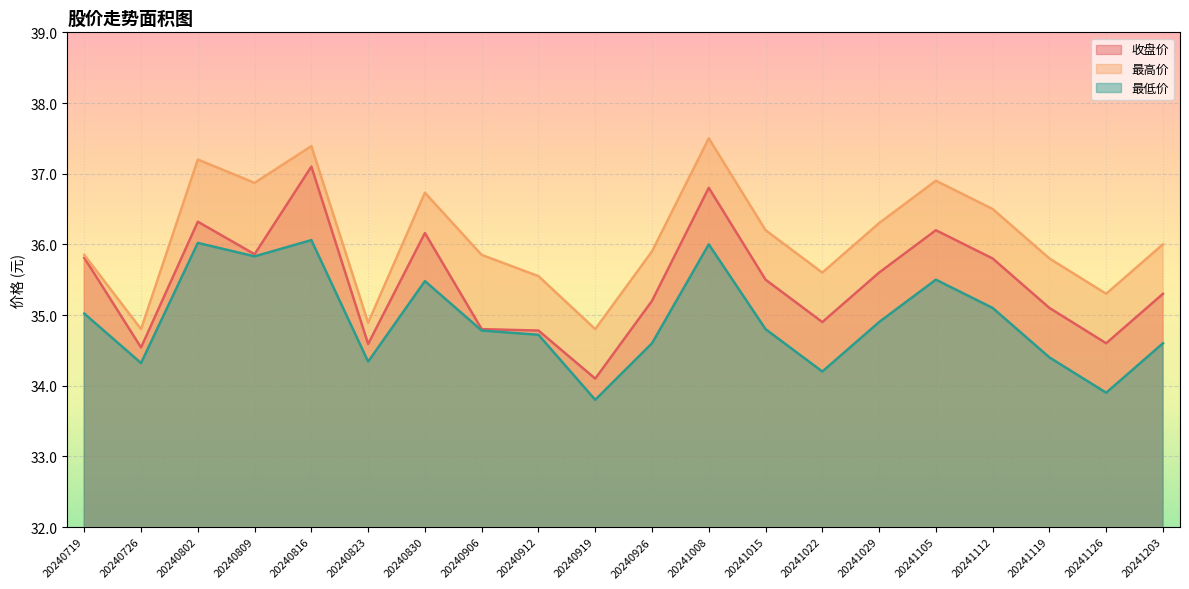

What is the value of the 最低价 point at the 17th from the left?

35.1